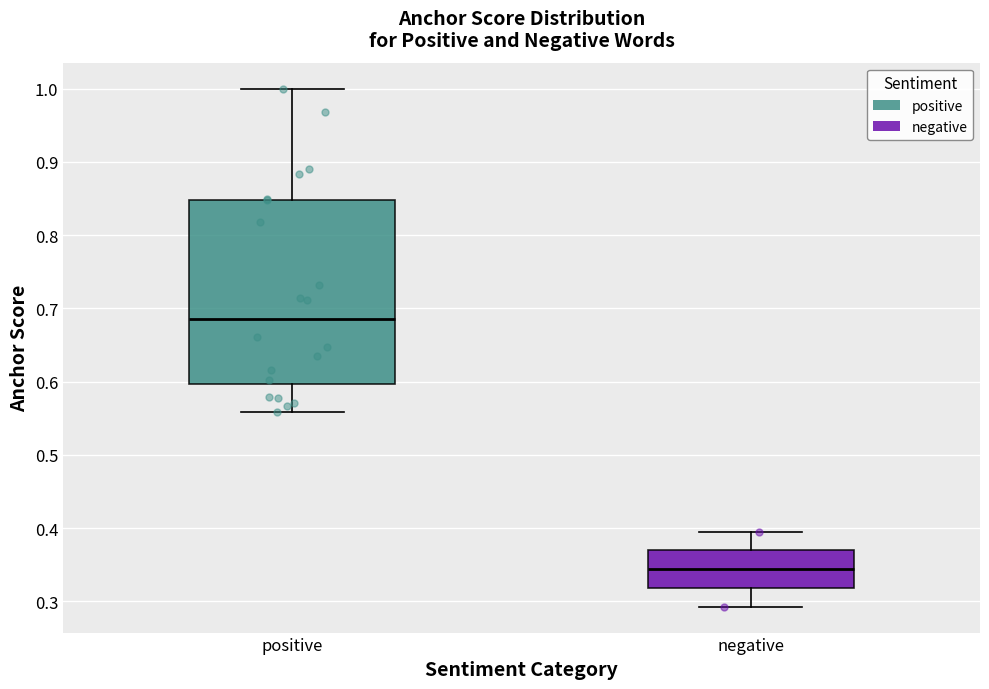

Where is the upper edge of the box for positive on the y-axis? The values are not printed on the chart, so give them approximately, as read against the axis.

0.85